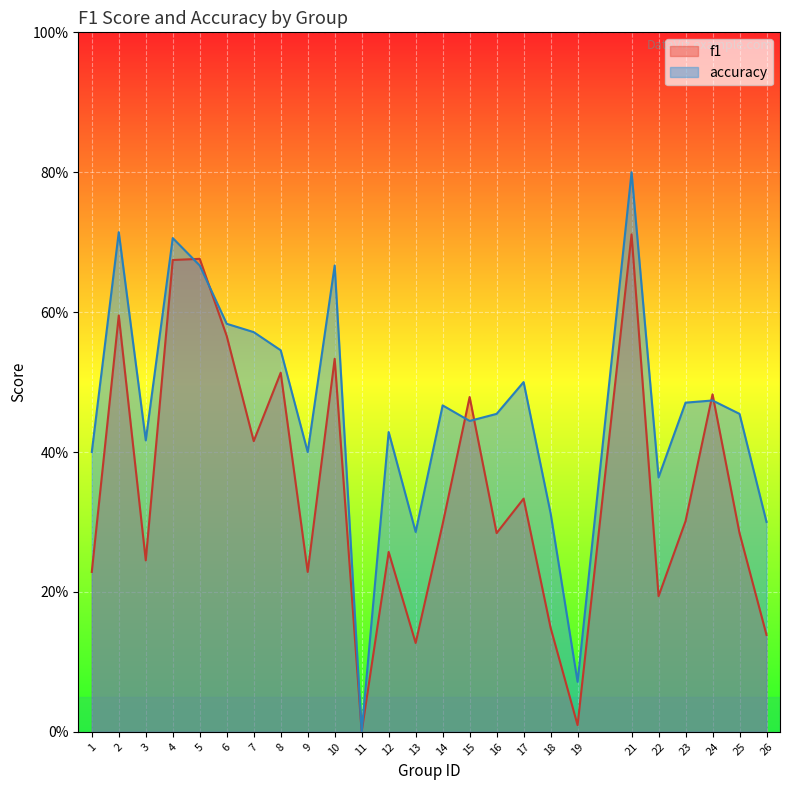

What is the total value across all series at 14?

0.8